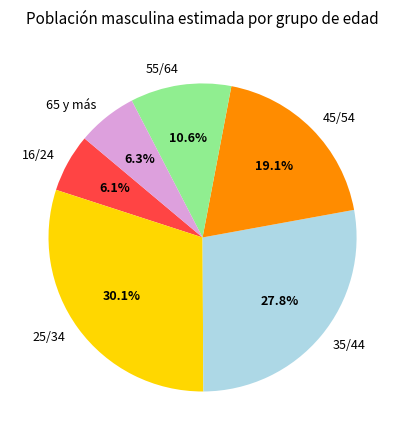

What is the largest slice in the pie chart?

25/34